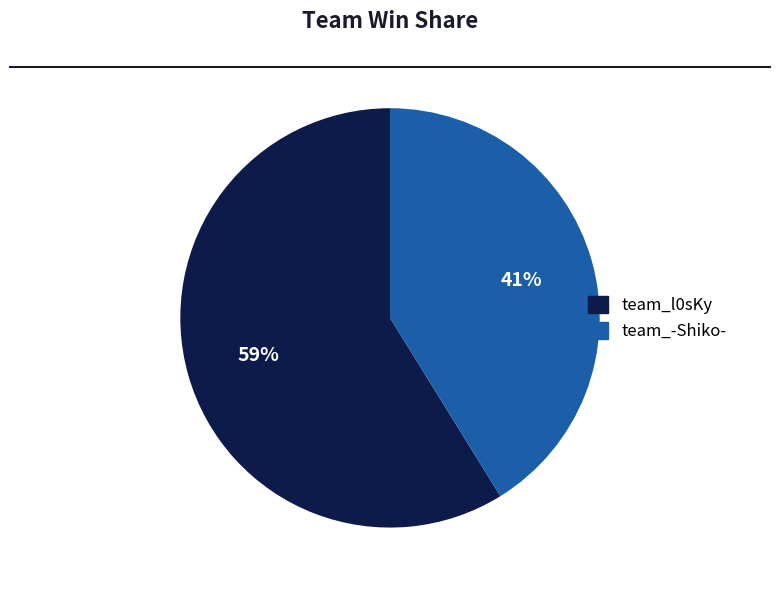

Count the number of slices in the pie.

2